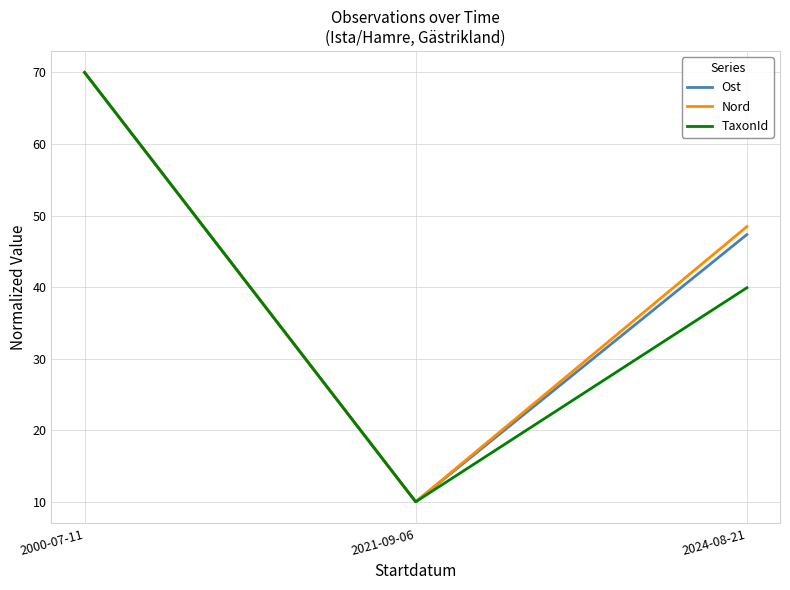

The Nord series shows 46.4 at 2000-07-11. True or false?

False